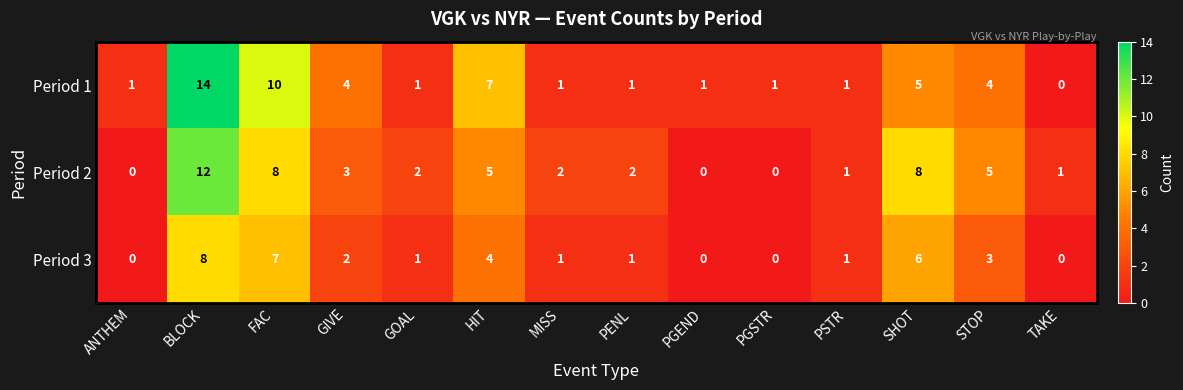

Rank the series at GIVE from highest to lowest value.

Period 1, Period 2, Period 3